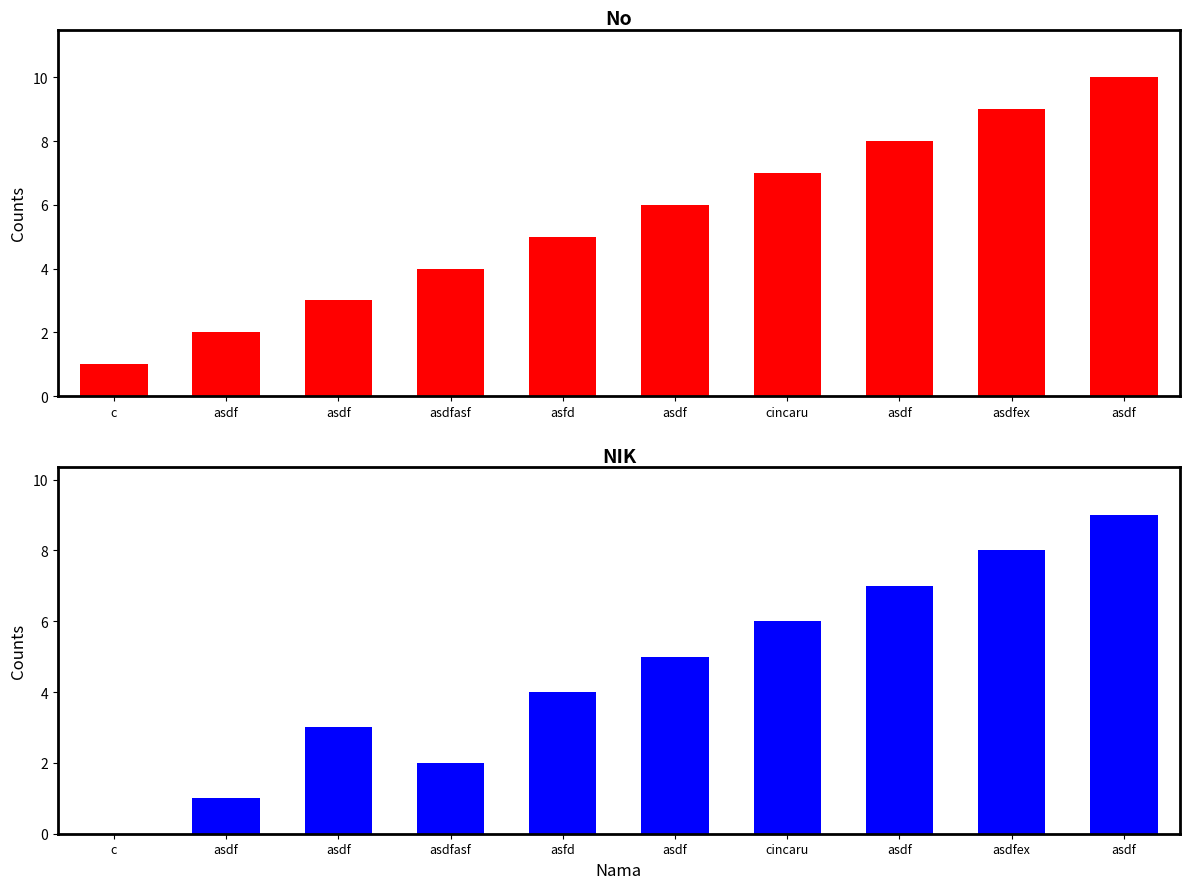

True or false: No has a value of 2 at asdf.

True